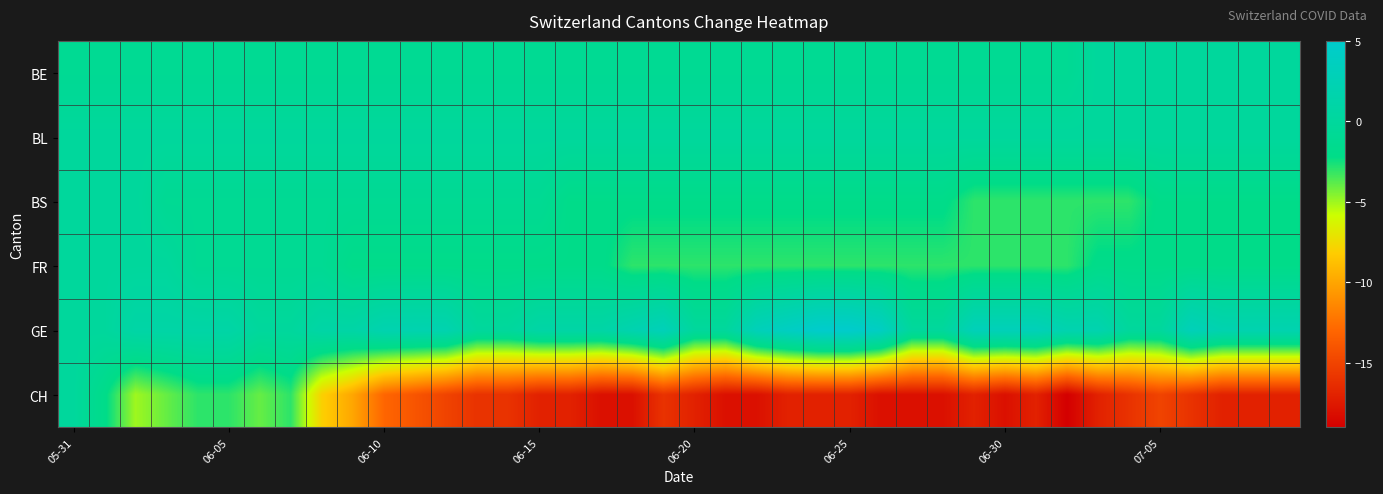

How many series are shown in this chart?

6